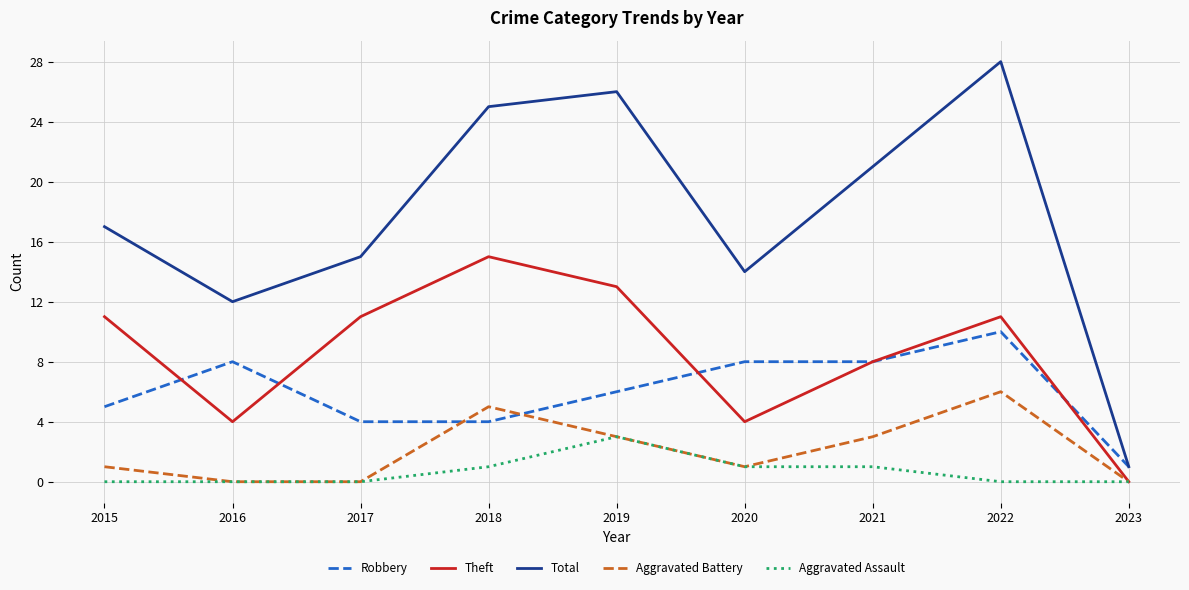

Which series has the largest range (max minus min)?

Total